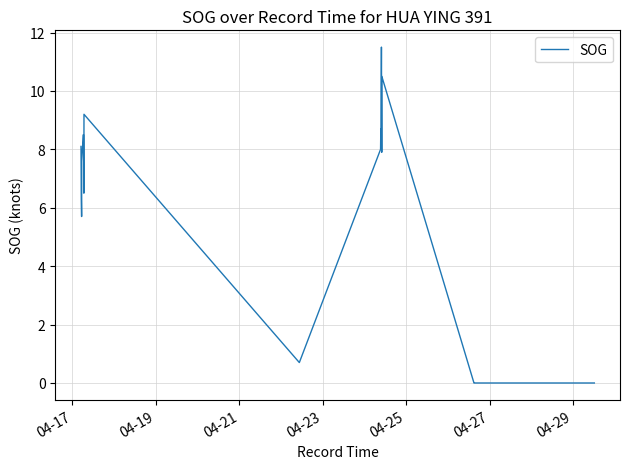

How many lines are shown in the chart?

1